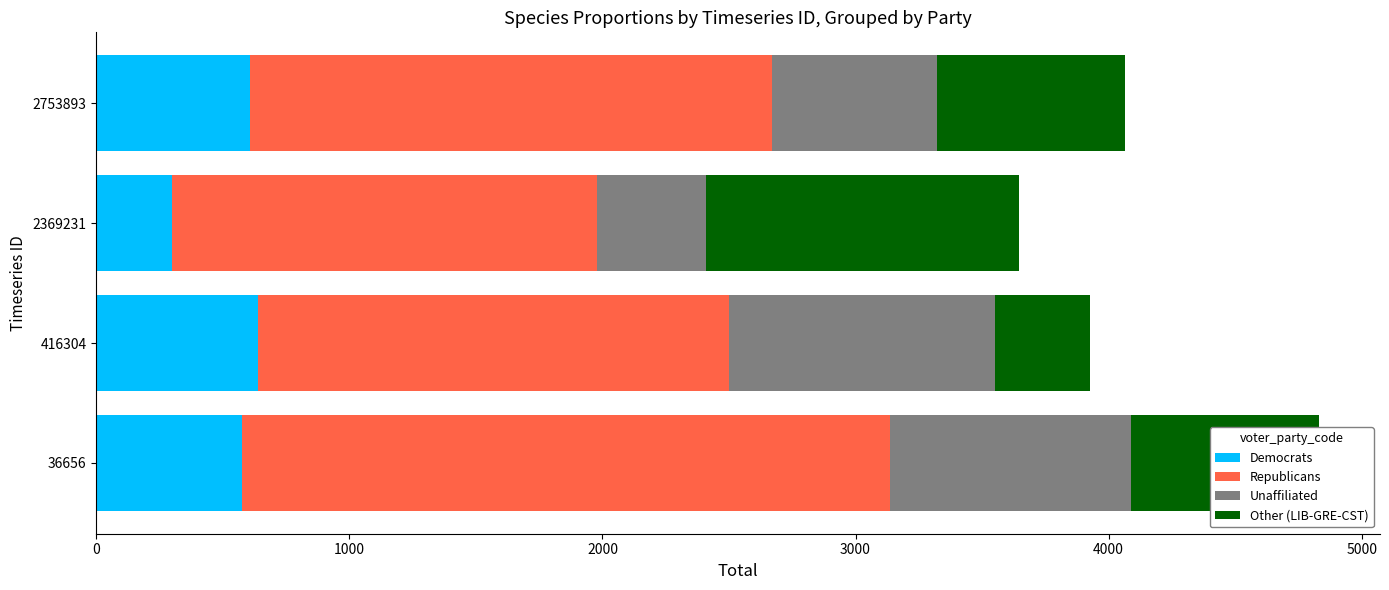

The Democrats series shows 135 at 2369231. True or false?

False